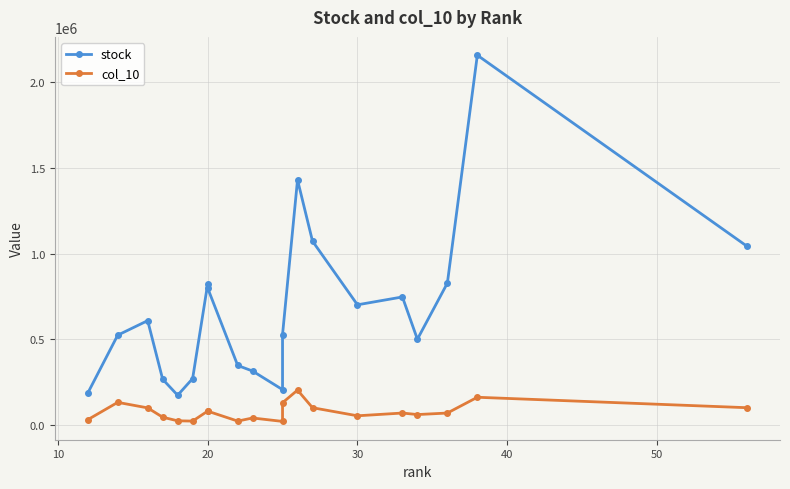

How many values in the col_10 series are below 68882?

9